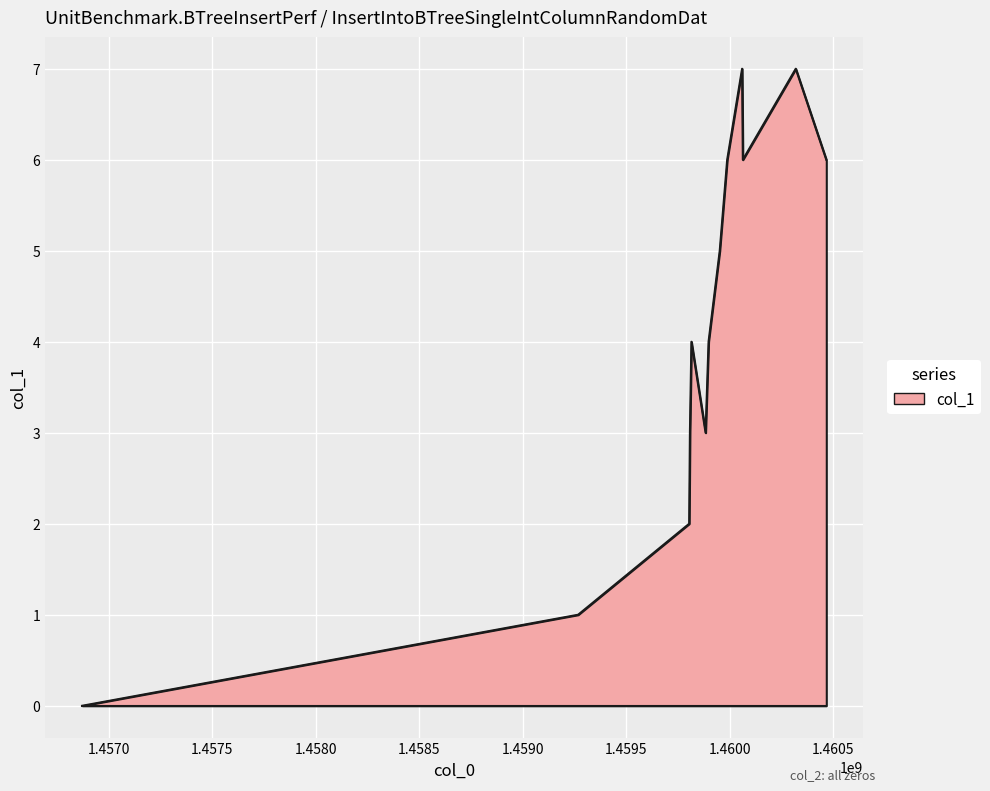

What is the greatest value displayed?

7